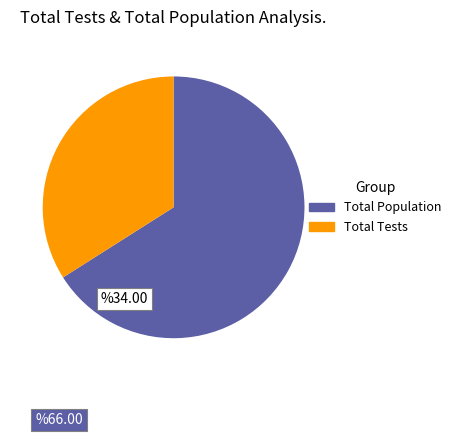

Does Total Population account for over 50% of the chart?

Yes